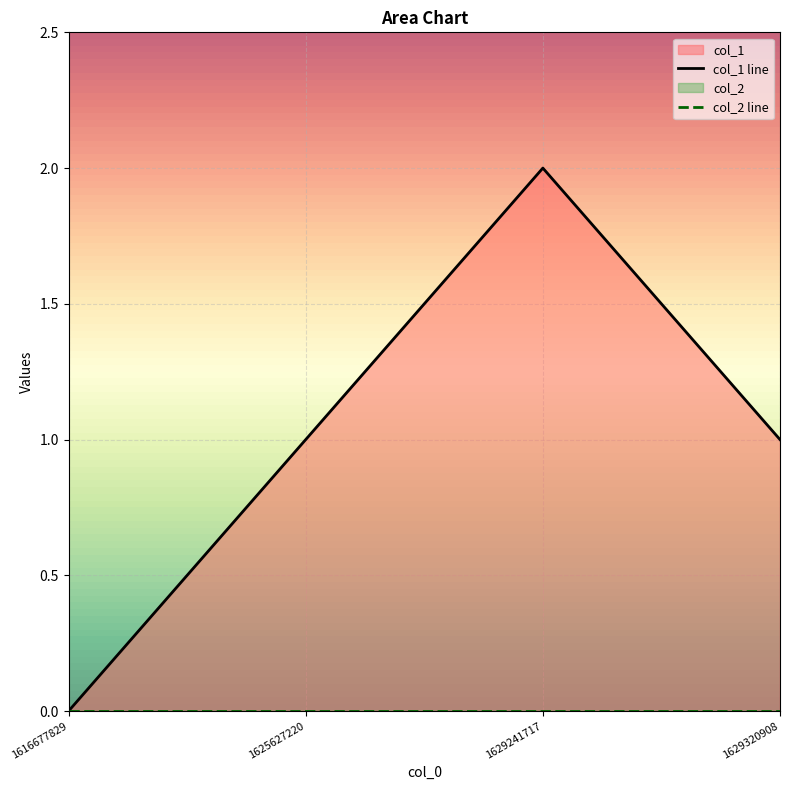

Is it true that the value at 1616677829 is 0?

True